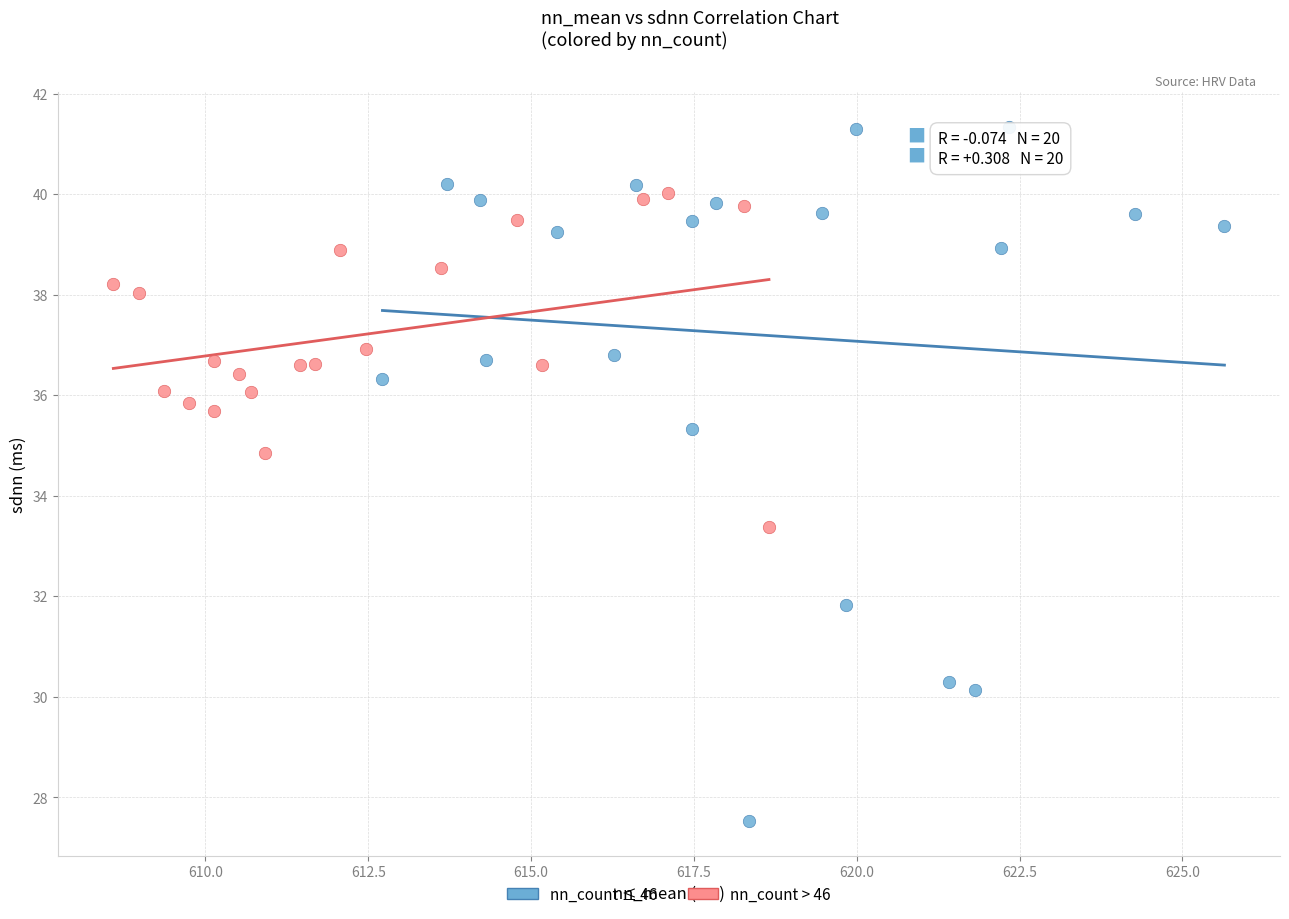

Which series reaches the maximum Y coordinate?

nn_count ≤ 46